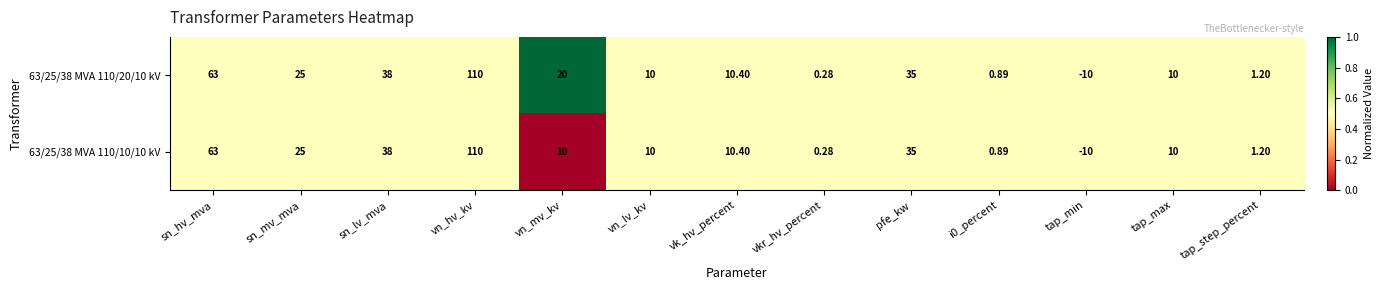

Which series has the largest total across all categories?

63/25/38 MVA 110/20/10 kV